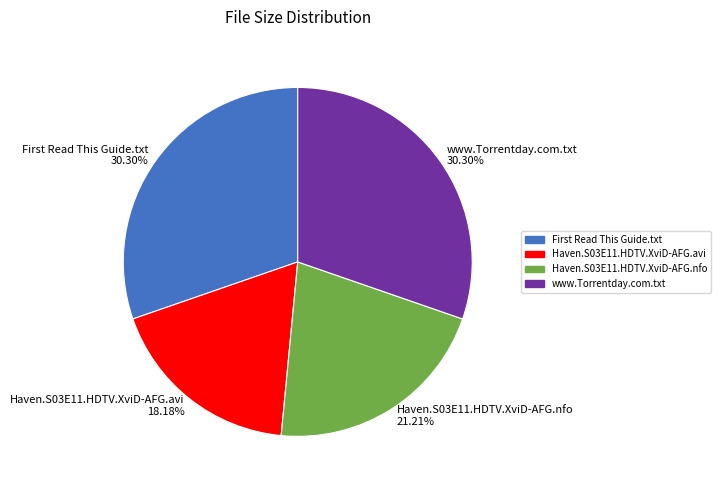

To the nearest percent, what is the combined percentage of Haven.S03E11.HDTV.XviD-AFG.avi and www.Torrentday.com.txt?

48%